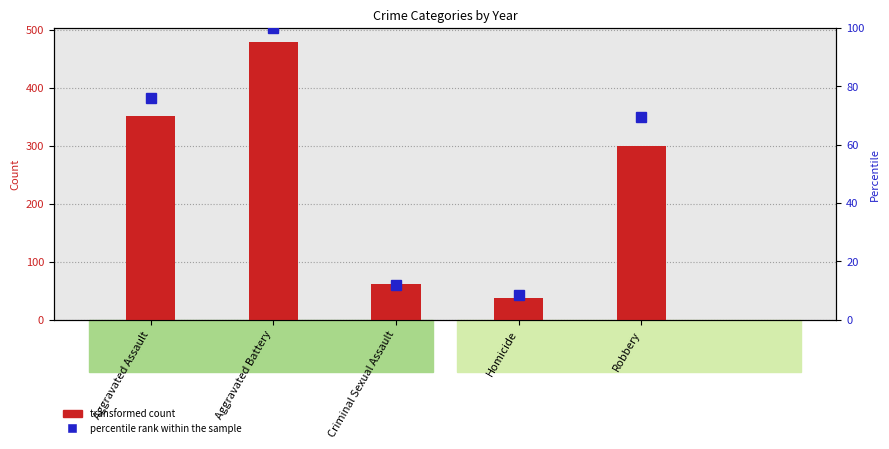

What is the difference between the highest and lowest values at Aggravated Assault?

275.8